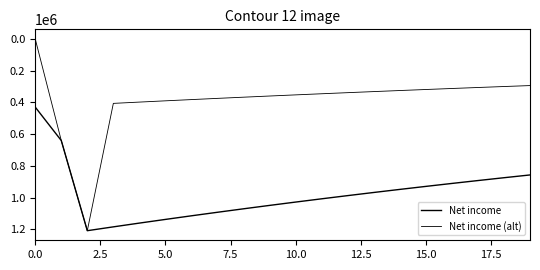

Does the chart display data point markers on the line(s)?

No